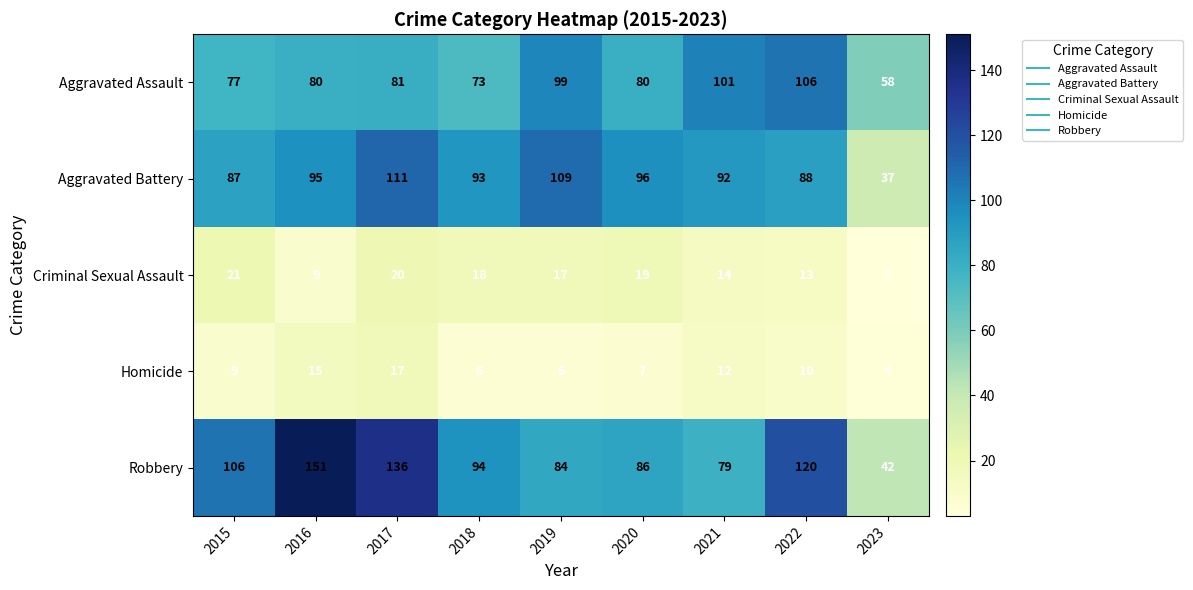

Is it true that Aggravated Assault equals 81 at 2017?

True